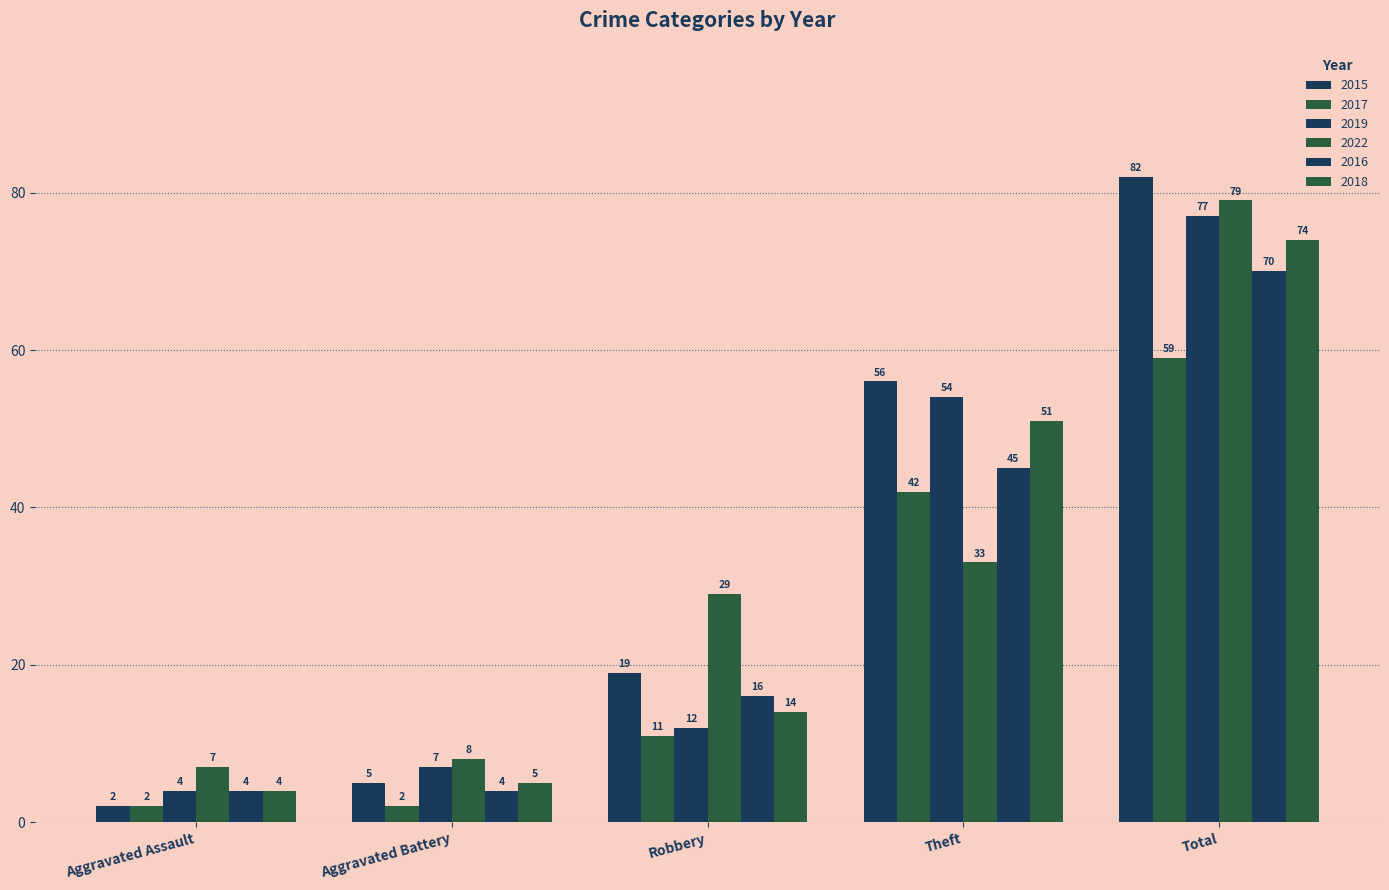

At how many categories does at least one series exceed 19?

3